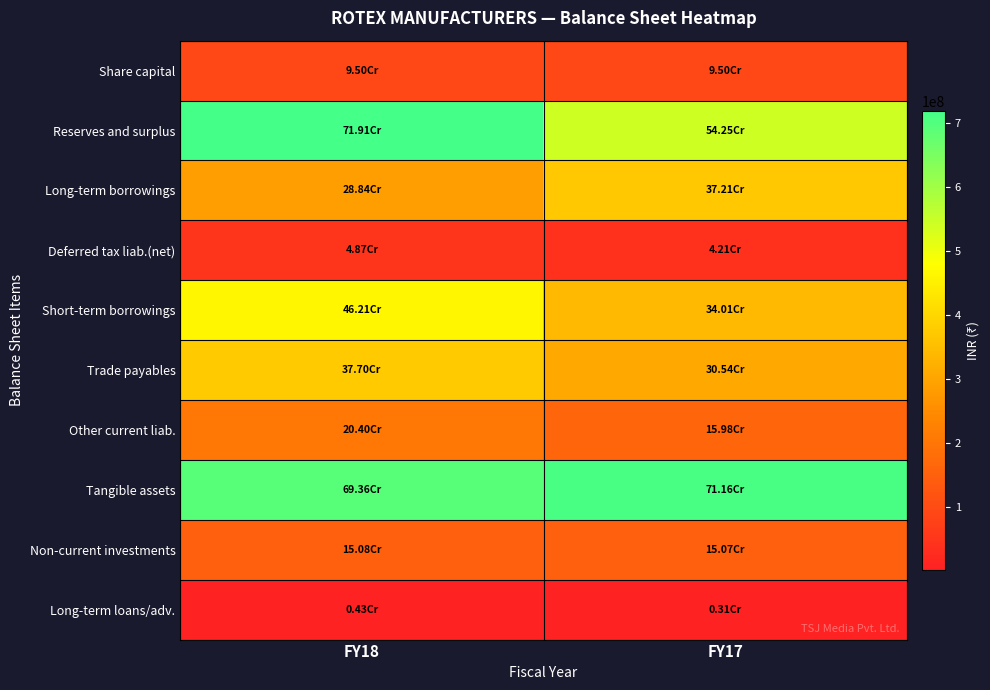

Count the number of data series in this chart.

10